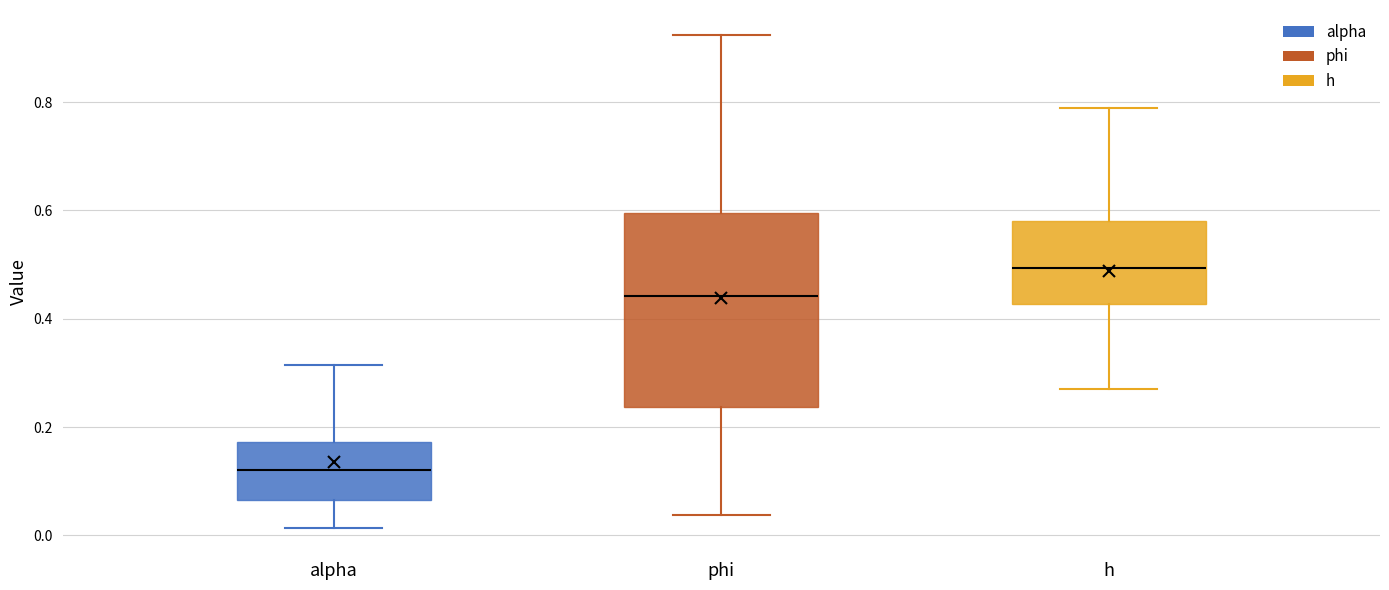

Reading left to right, read every box against the y-axis: the position of its median line, the range the box covers, and the ends of its whiskers. The values are not printed on the chart, so give them approximately, as read against the axis.

alpha: median 0.12, box 0.06 to 0.18, whiskers 0.02 to 0.32
phi: median 0.44, box 0.24 to 0.60, whiskers 0.04 to 0.92
h: median 0.50, box 0.42 to 0.58, whiskers 0.28 to 0.78